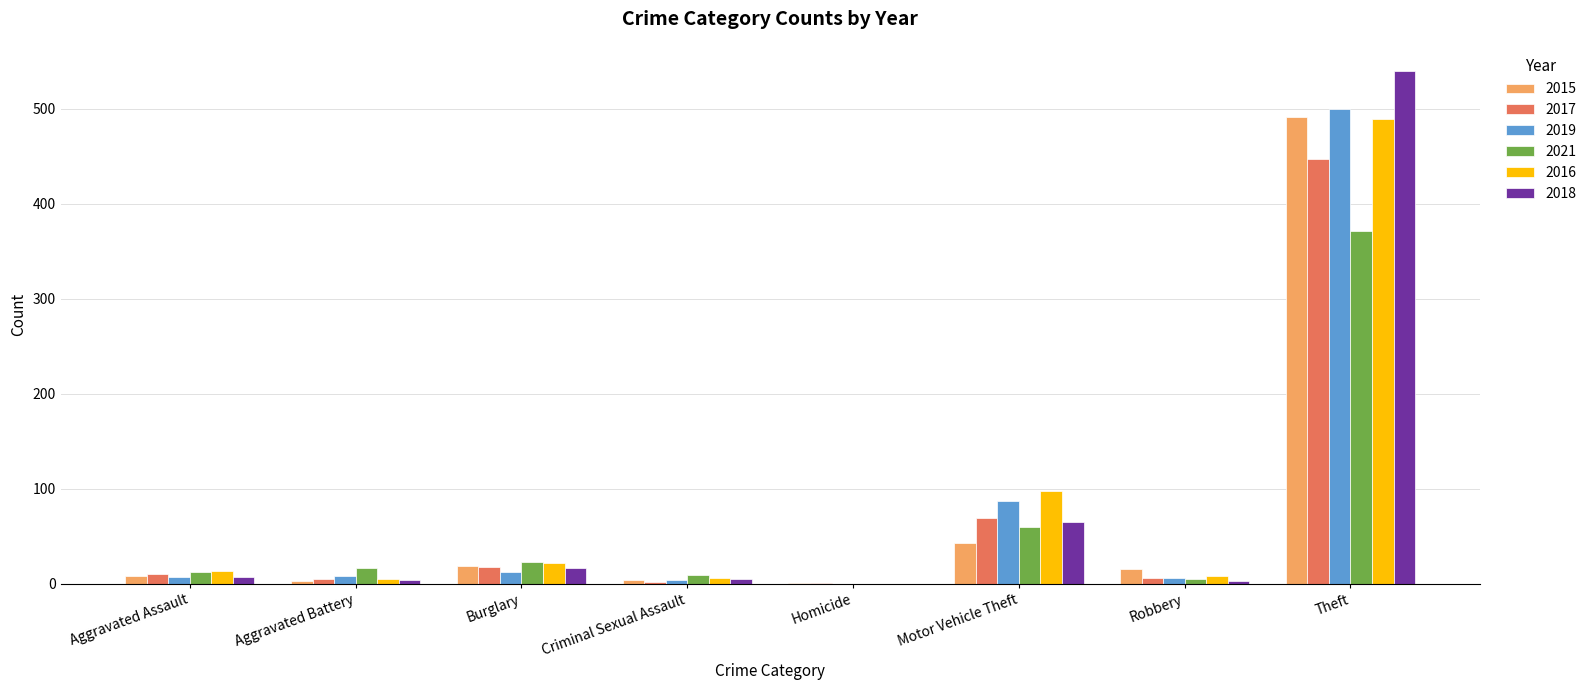

Which label corresponds to the largest value in the chart?

Theft